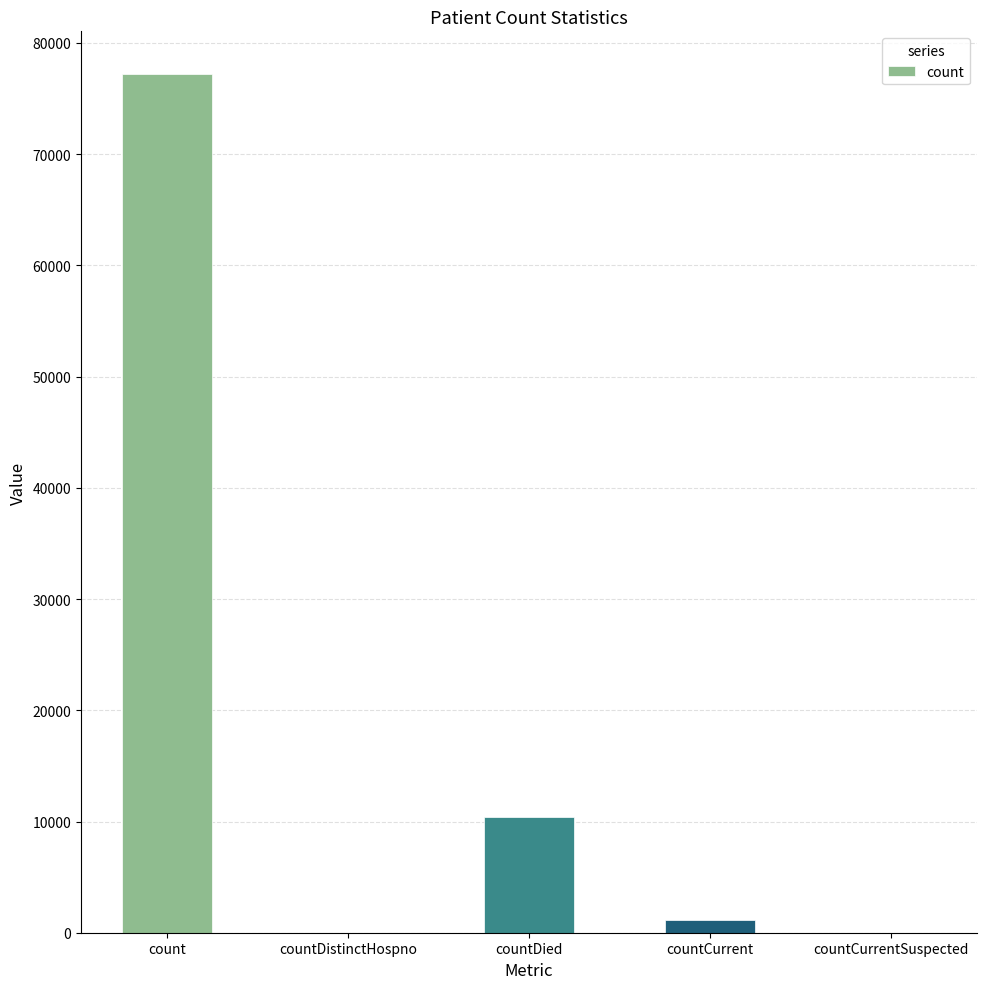

The chart shows a value of 14900 at countDied. True or false?

False